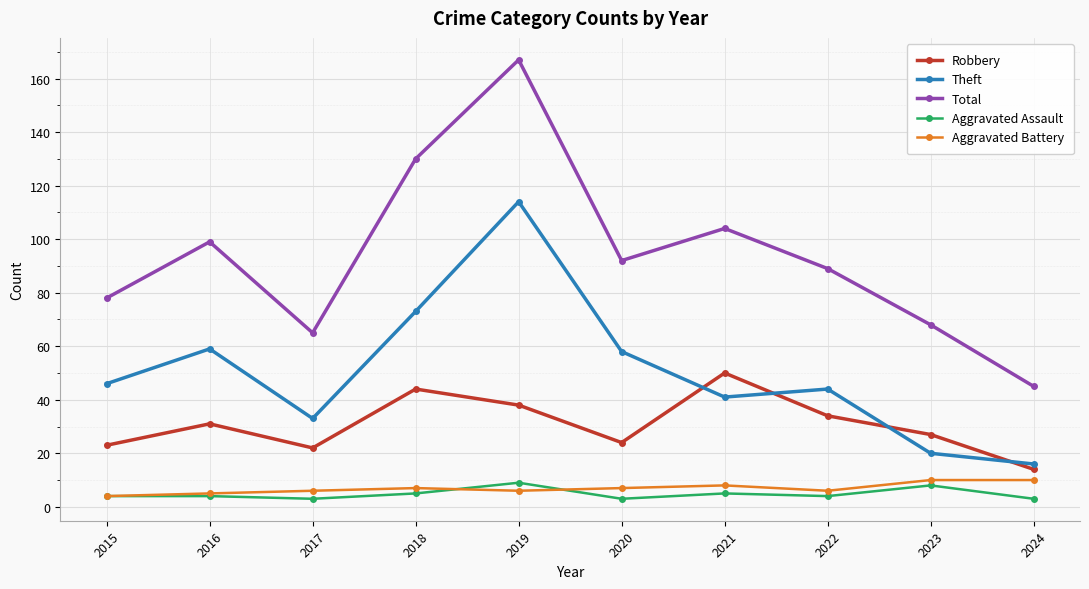

How many data points in Robbery are less than 31?

5